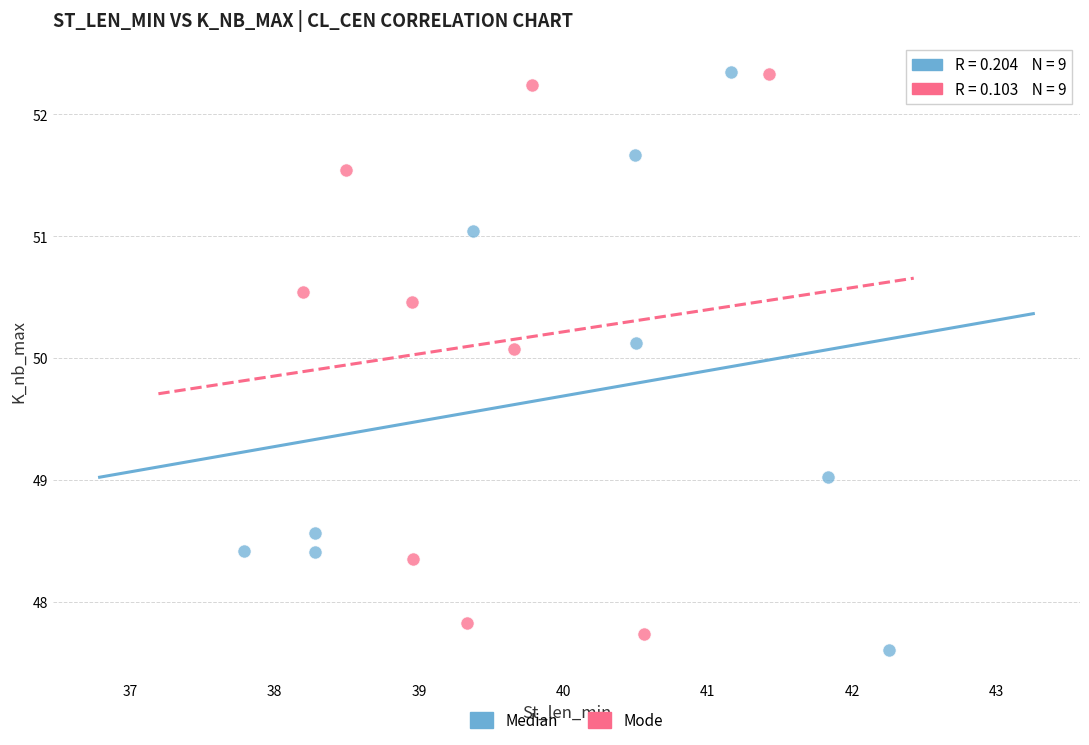

Which series has the widest spread of Y values?

Median